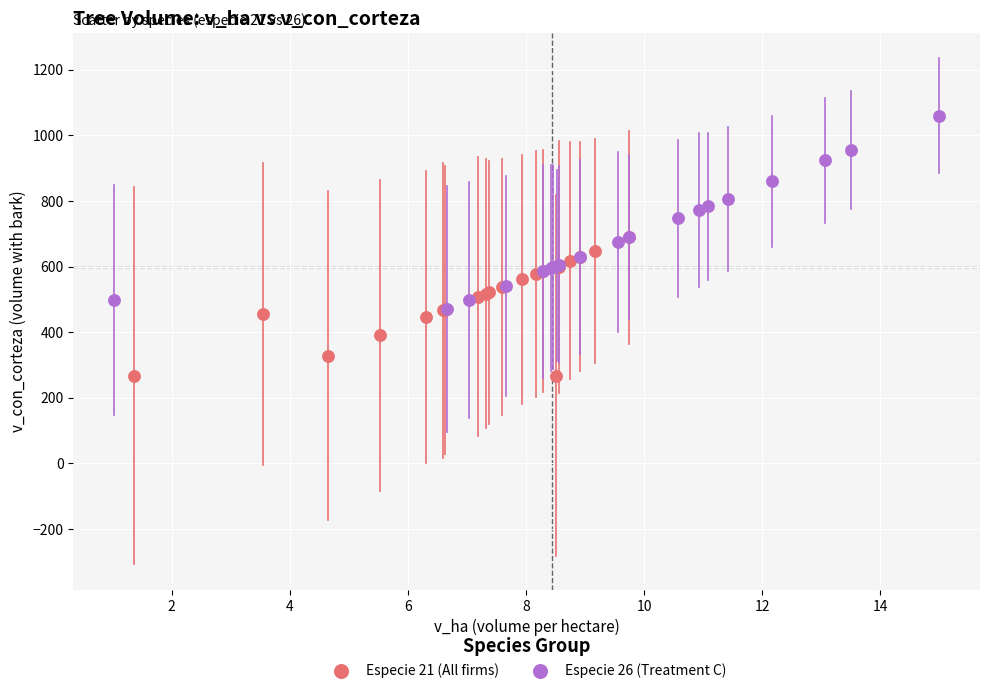

What are all the series names shown in the legend?

Especie 21 (All firms), Especie 26 (Treatment C)